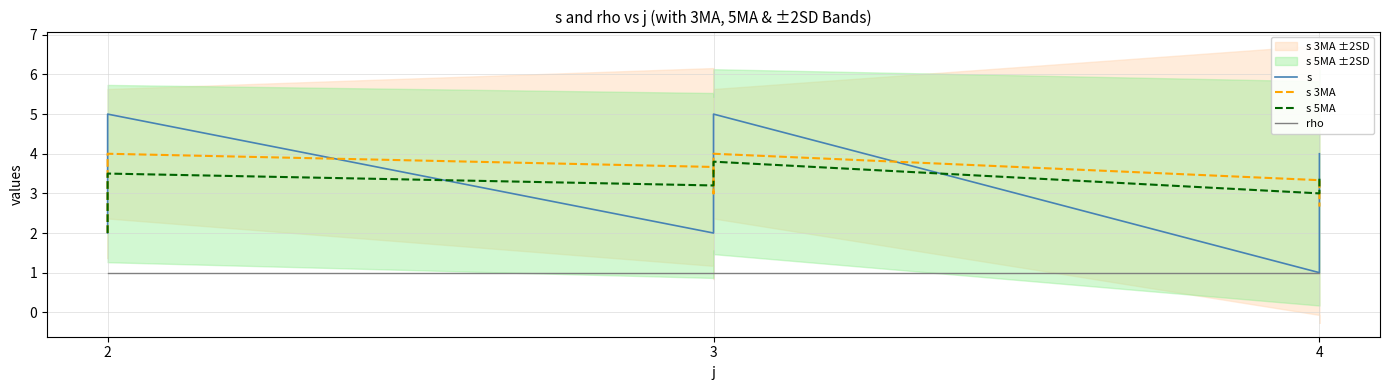

True or false: s has more than 1 points higher than both neighbors.

True